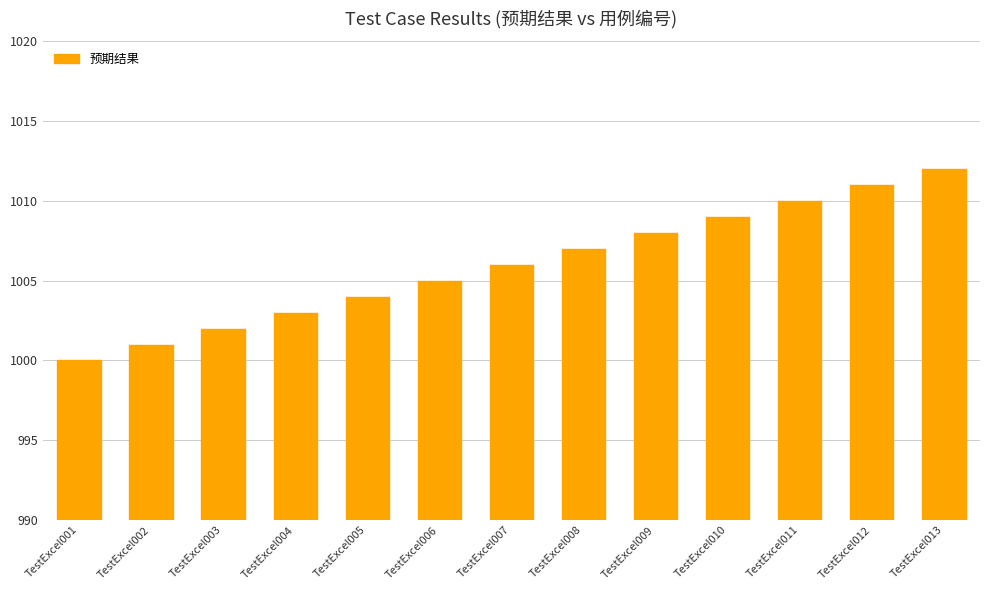

Read the value at TestExcel002.

1001